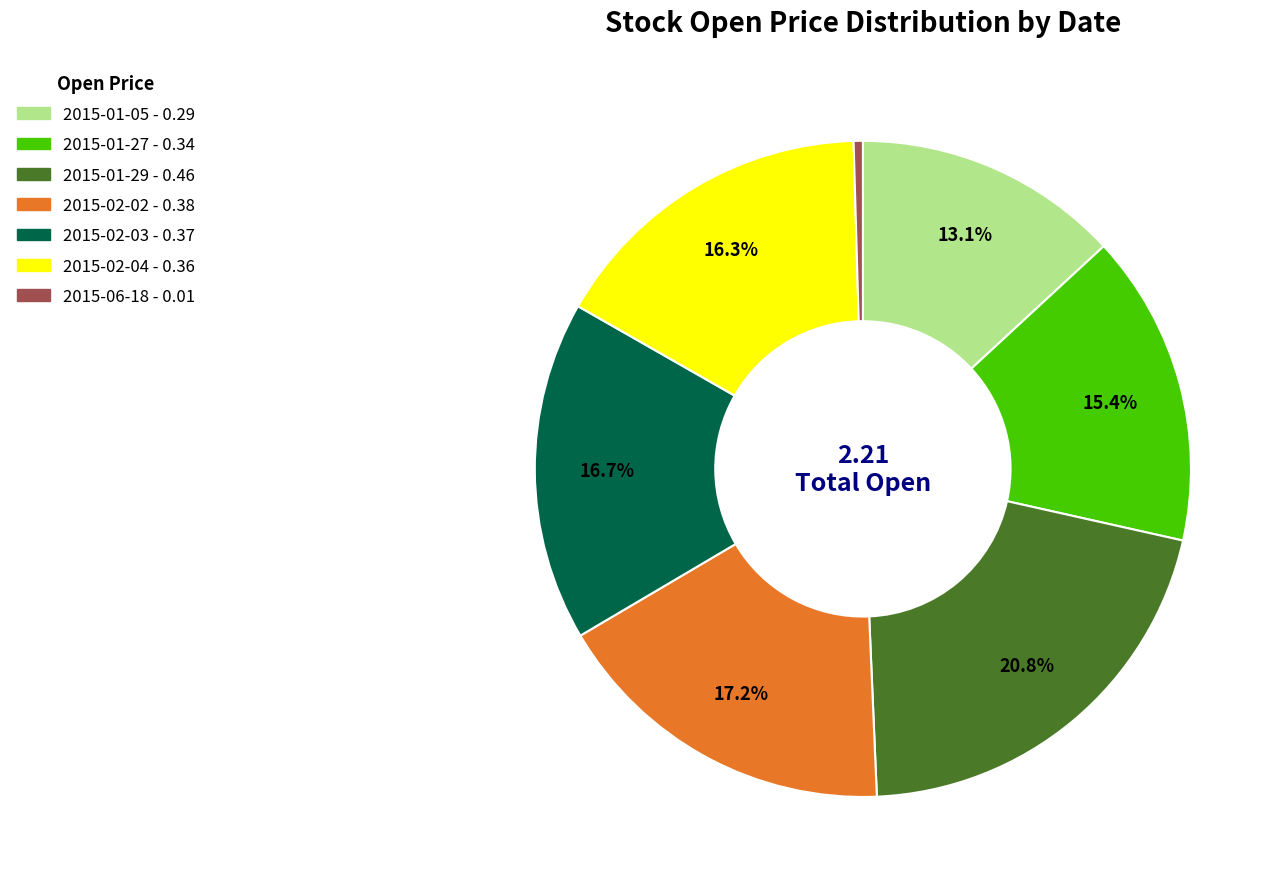

The 2015-01-05 slice represents 13% of the pie. True or false?

True